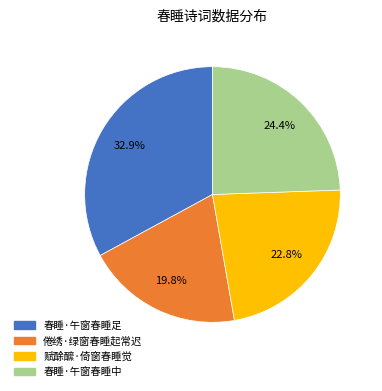

Approximately how many times larger is the value at 春睡·午窗春睡中 compared to 春睡·午窗春睡足?

0.7